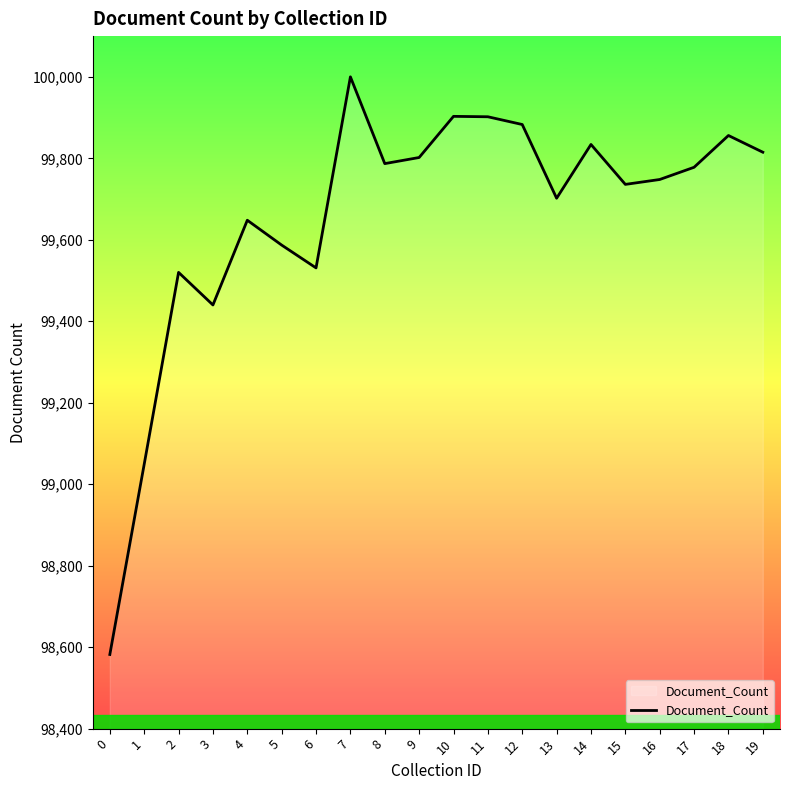

At which label does the data first exceed 99778?

7